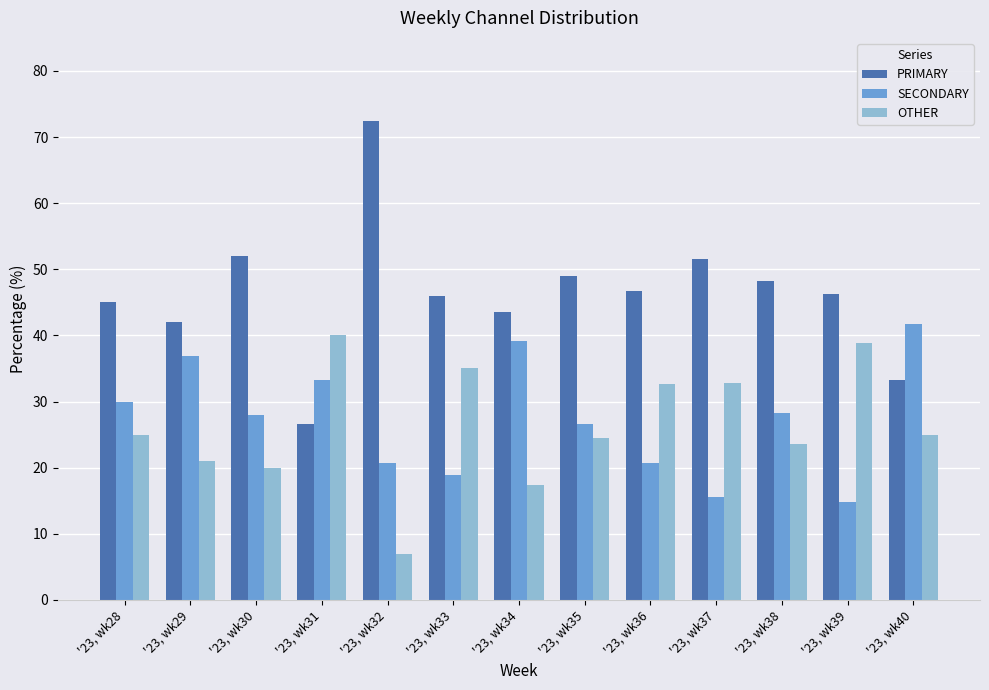

Which series has the largest range (max minus min)?

PRIMARY